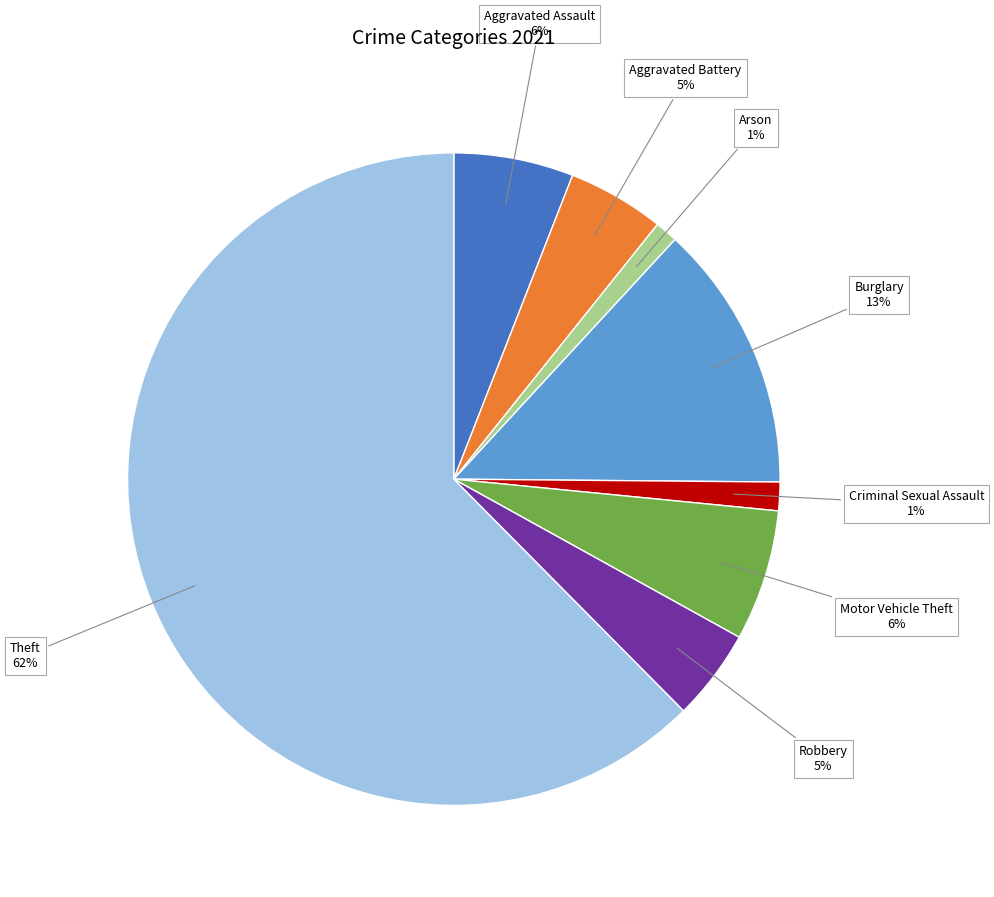

Which slice represents more than half of the pie?

Theft